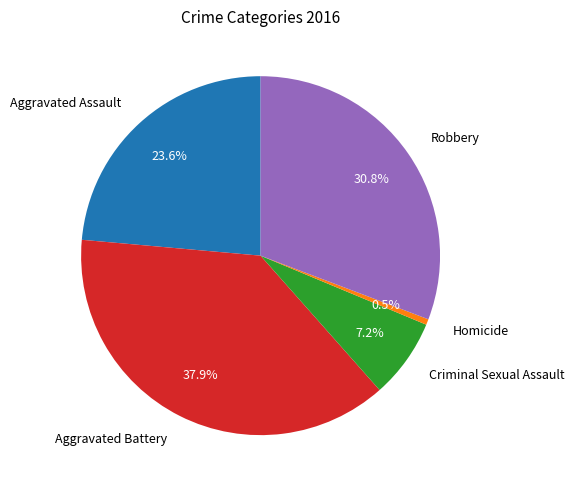

What percentage is the Aggravated Assault slice, to the nearest percent?

24%